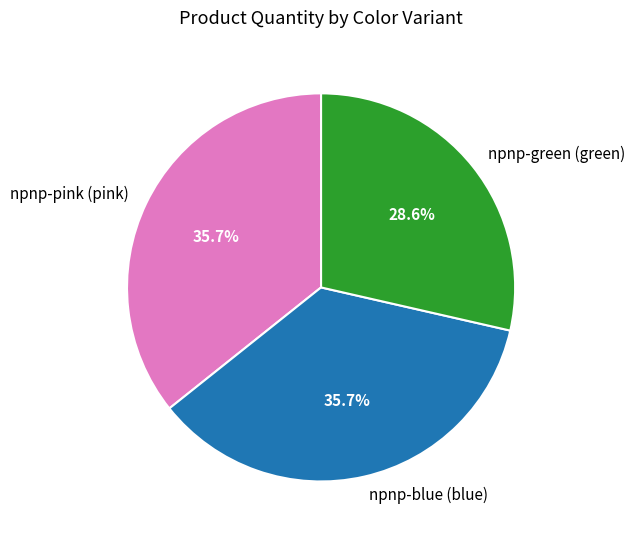

Does npnp-pink (pink) account for over 50% of the chart?

No